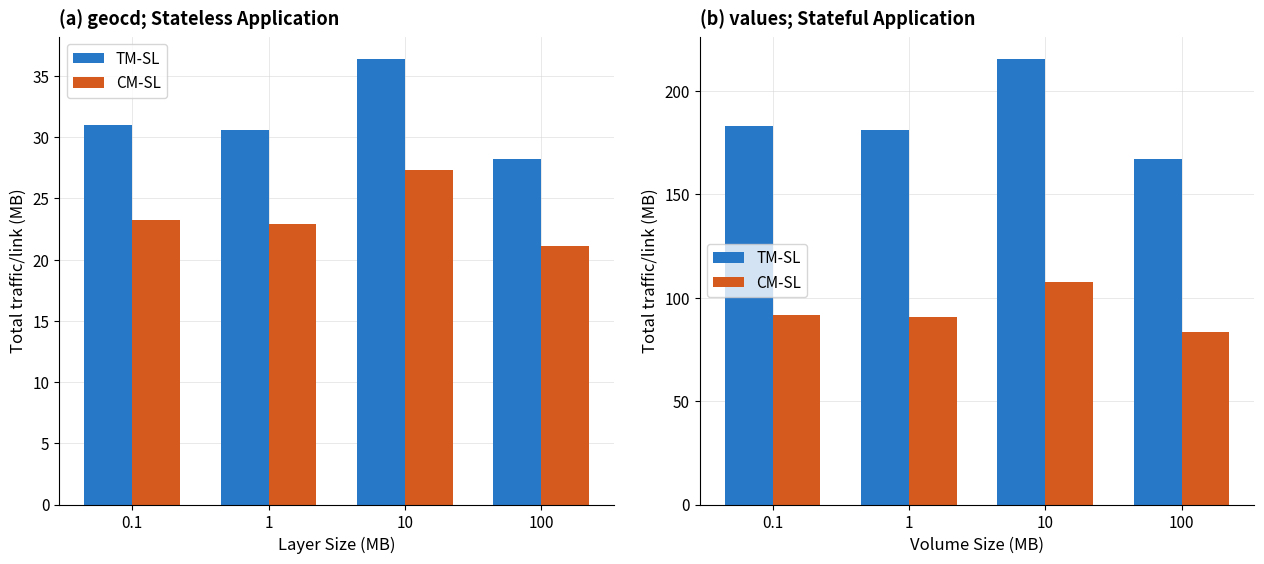

At which category is the sum across all series the highest?

10